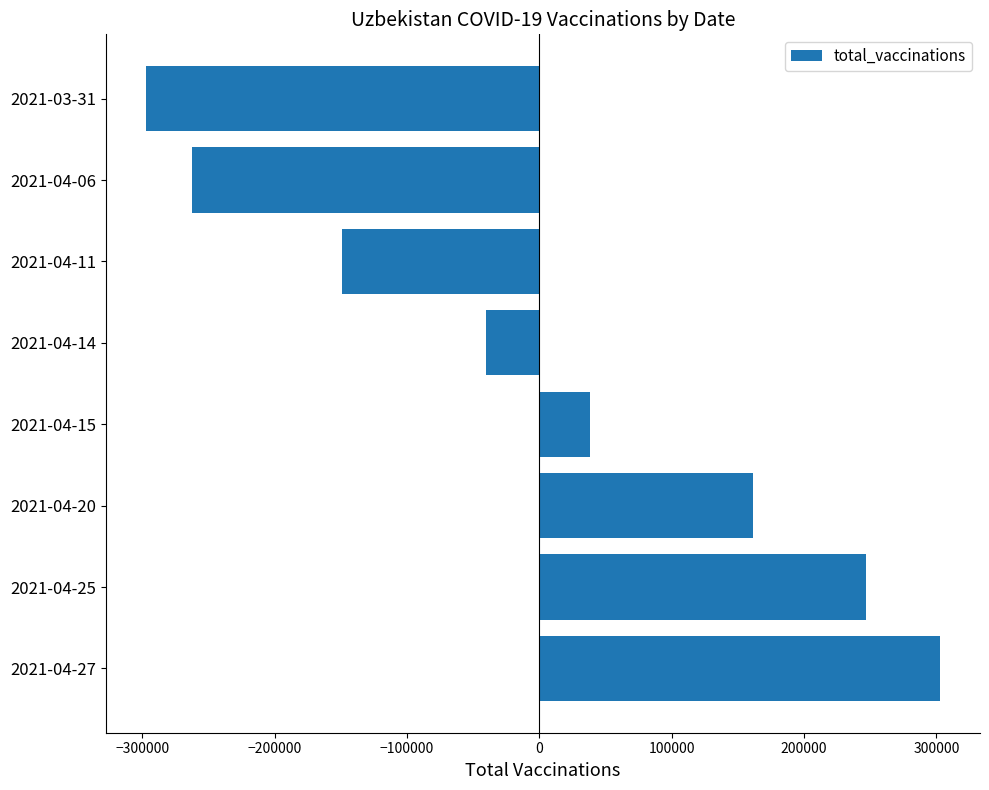

How many bars are there in total?

8